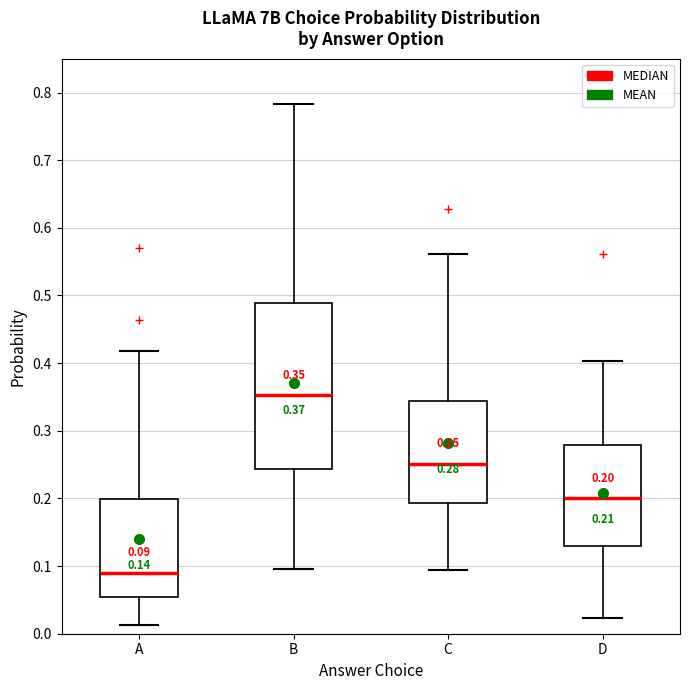

Which box's median line is the highest?

B